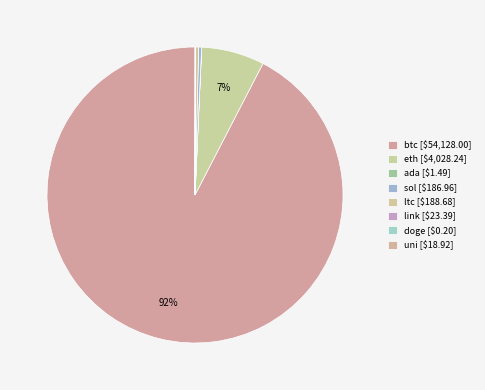

Which has a higher value, uni or sol?

sol